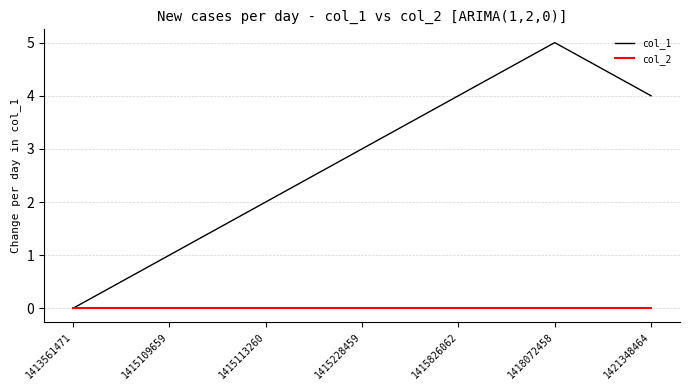

Reading left to right, what are all the values shown in this chart?

col_1: 1413561471=0	1415109659=1	1415113260=2	1415228459=3	1415826062=4	1418072458=5	1421348464=4
col_2: 1413561471=0	1415109659=0	1415113260=0	1415228459=0	1415826062=0	1418072458=0	1421348464=0